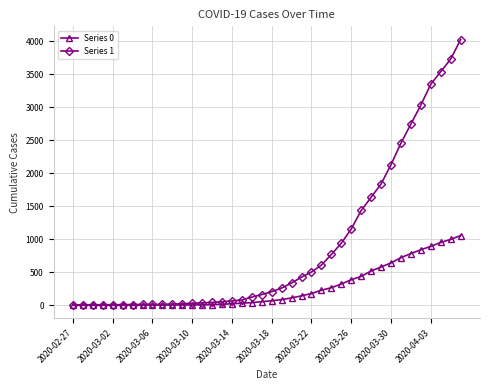

Which series has the largest total across all categories?

Series 1